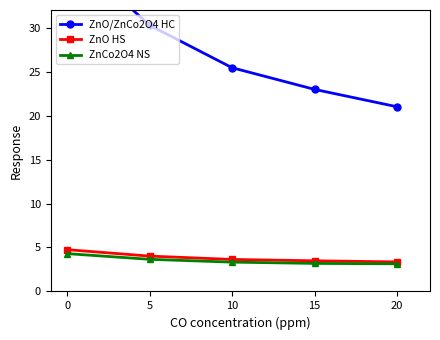

Read the ZnO HS value at 20.

3.4